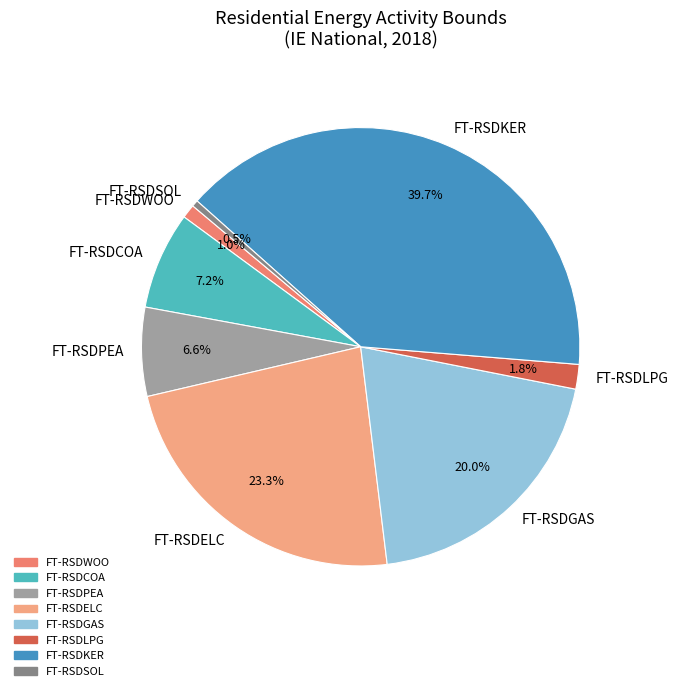

To the nearest percent, what portion does FT-RSDLPG represent?

2%